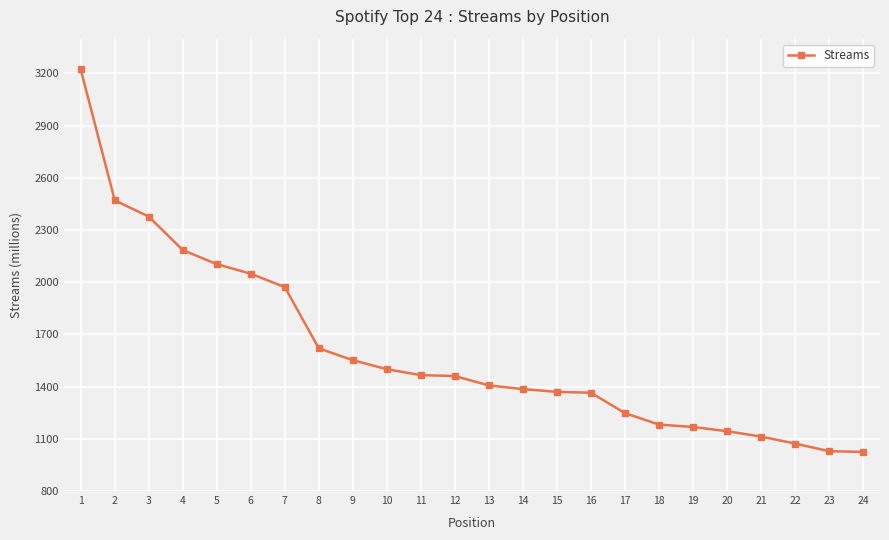

Is it true that the value at 4 is 1452?

False